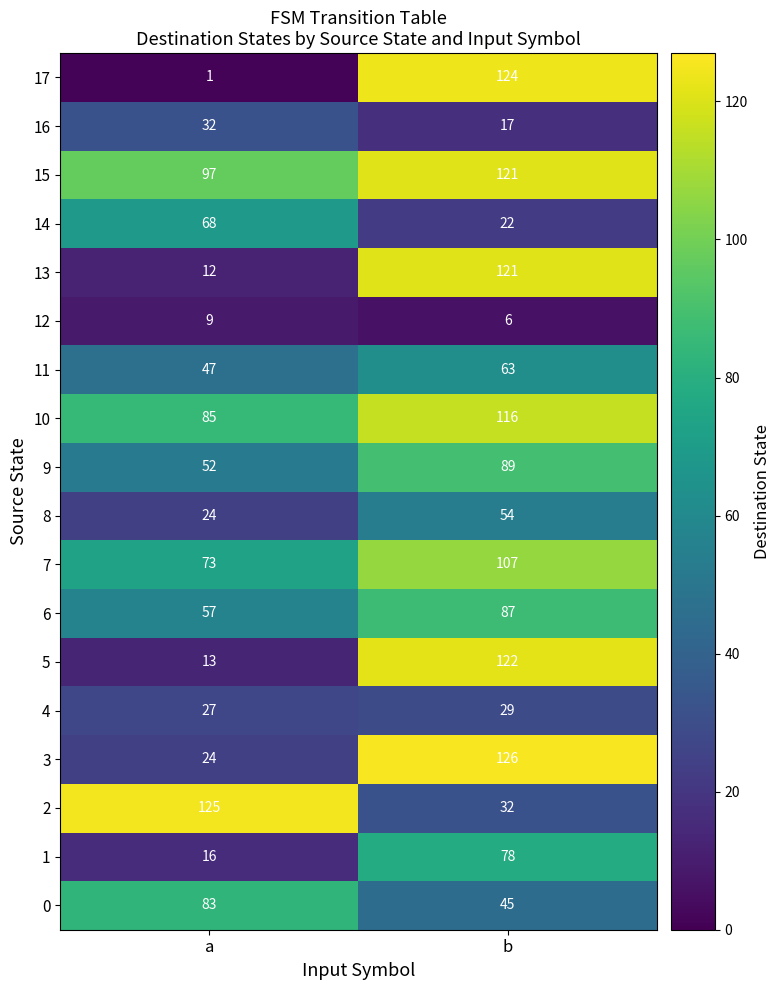

What is the sum of the 17 values at a and b?

125